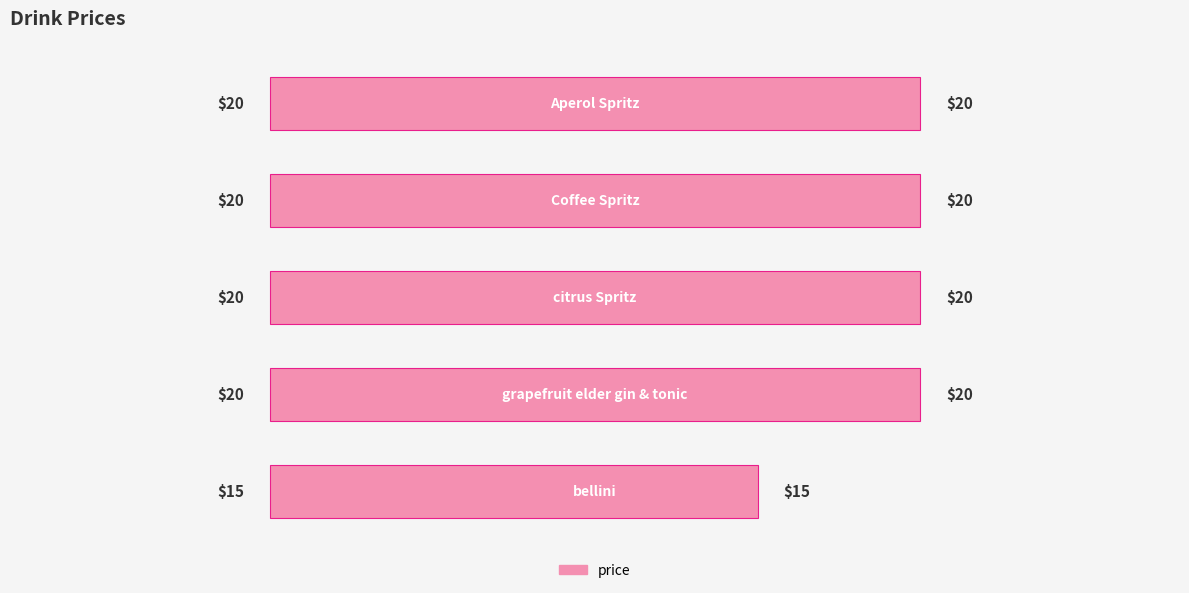

Reading top to bottom, what are all the values shown in this chart?

20	20	20	20	15